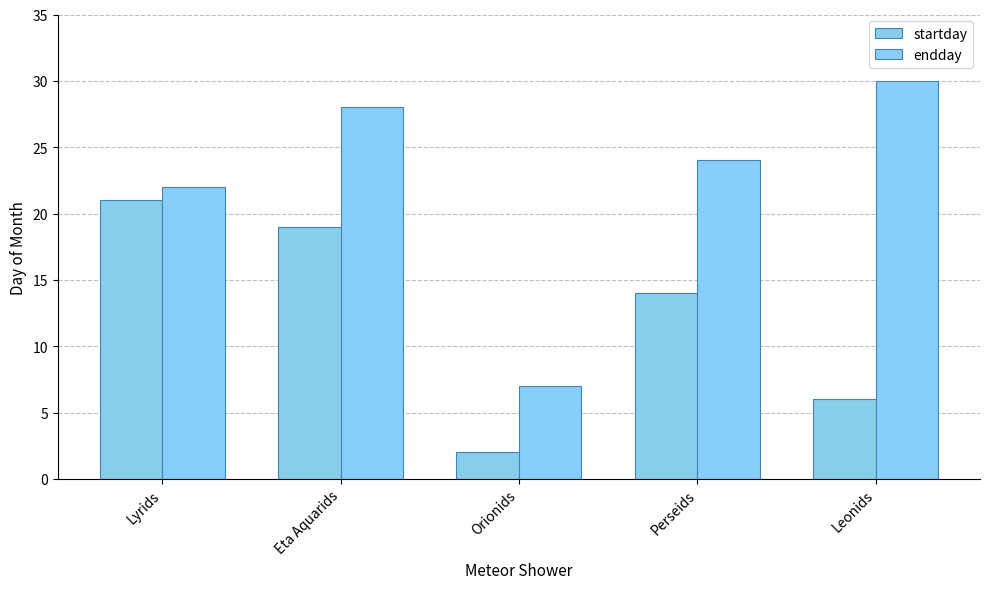

What is the label of the 2nd bar from the right?

Perseids